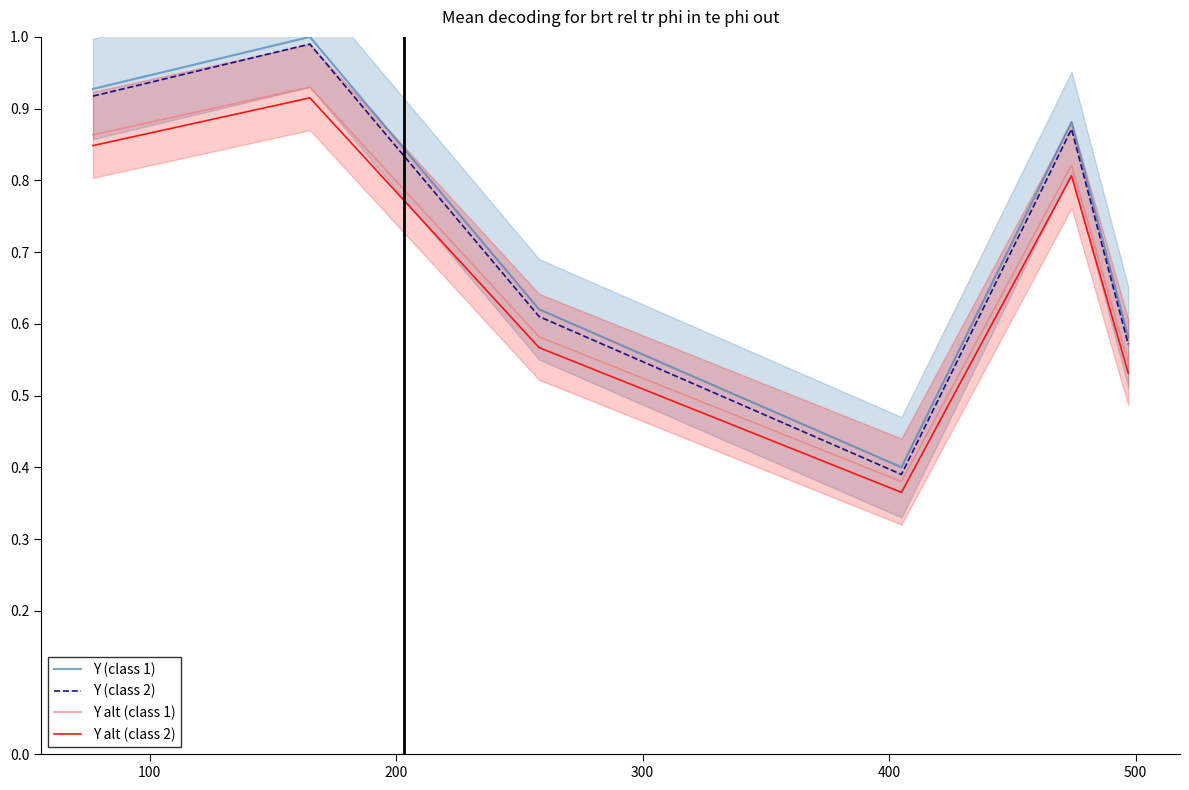

How many interior local valleys does the Y (class 2) series have?

1